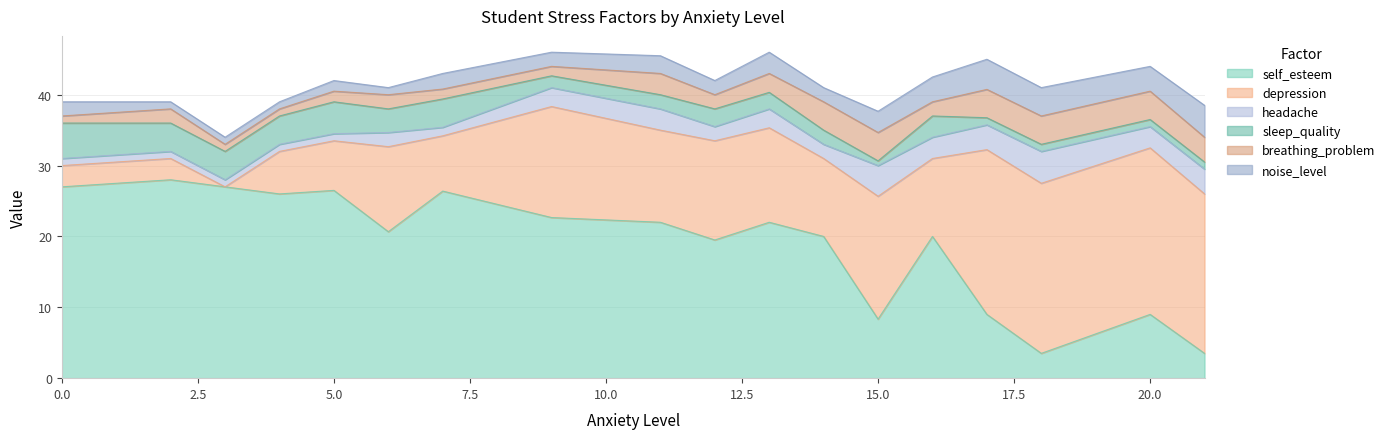

What is the total value across all series at 0.0?

39.0